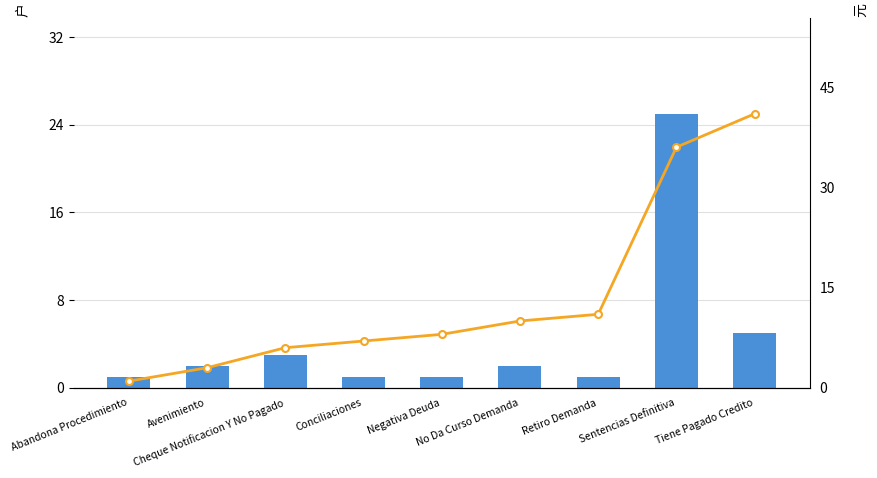

What is the total value across all series at Sentencias Definitiva?

61